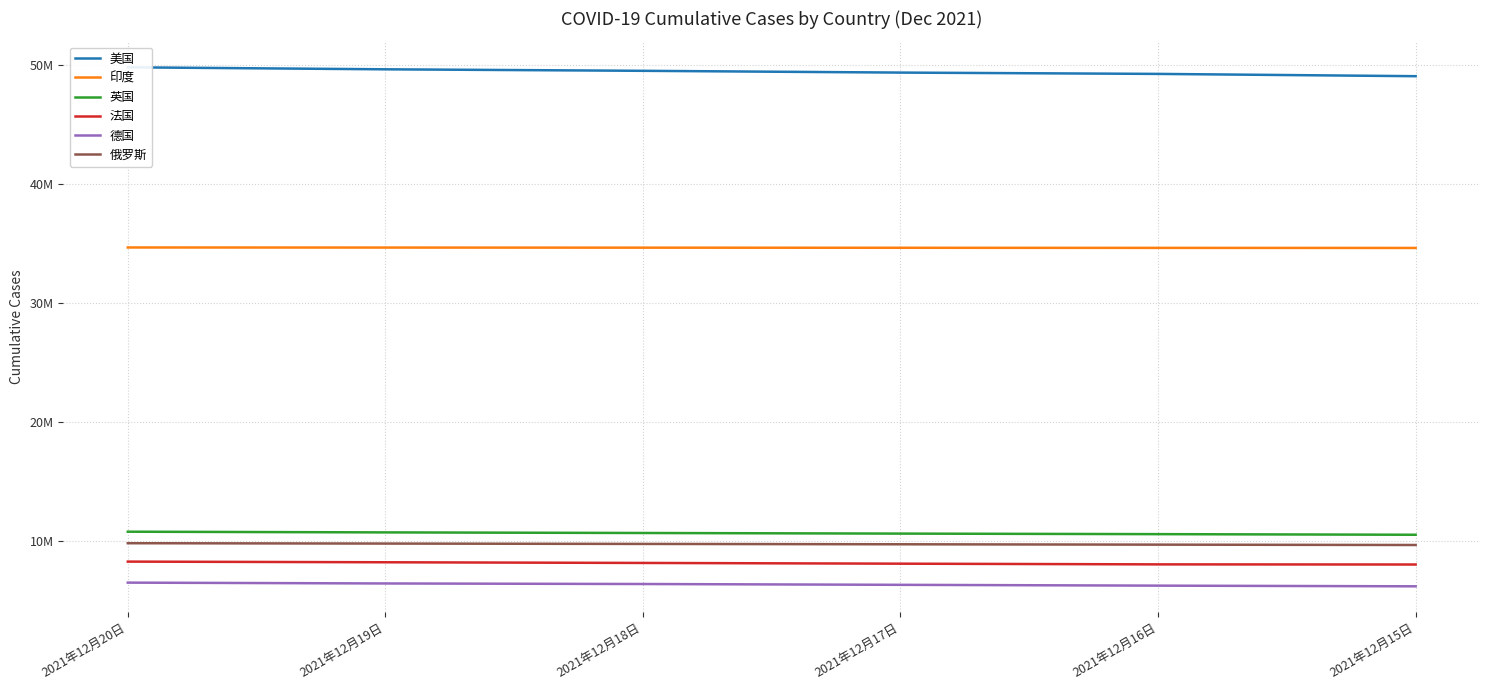

True or false: 印度 and 俄罗斯 intersect in this chart.

False